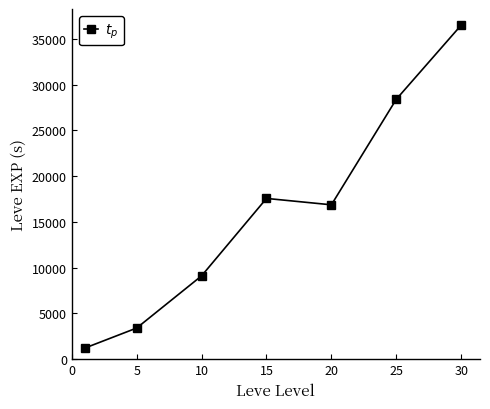

What is the minimum value shown in the chart?

1213.3